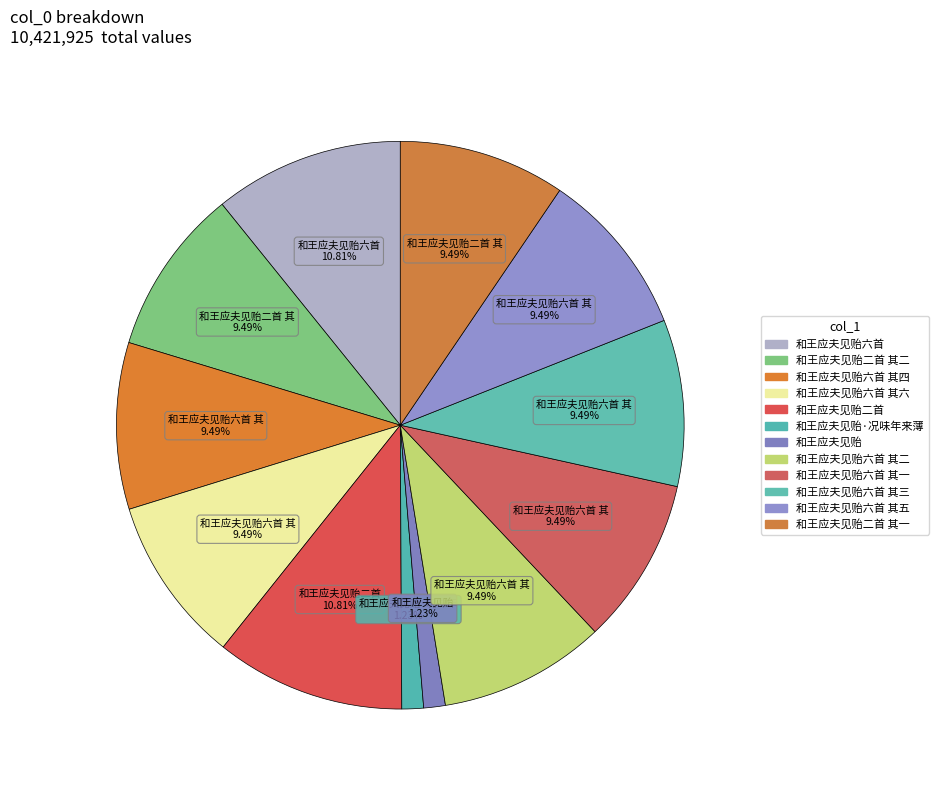

Count the number of slices in the pie.

12